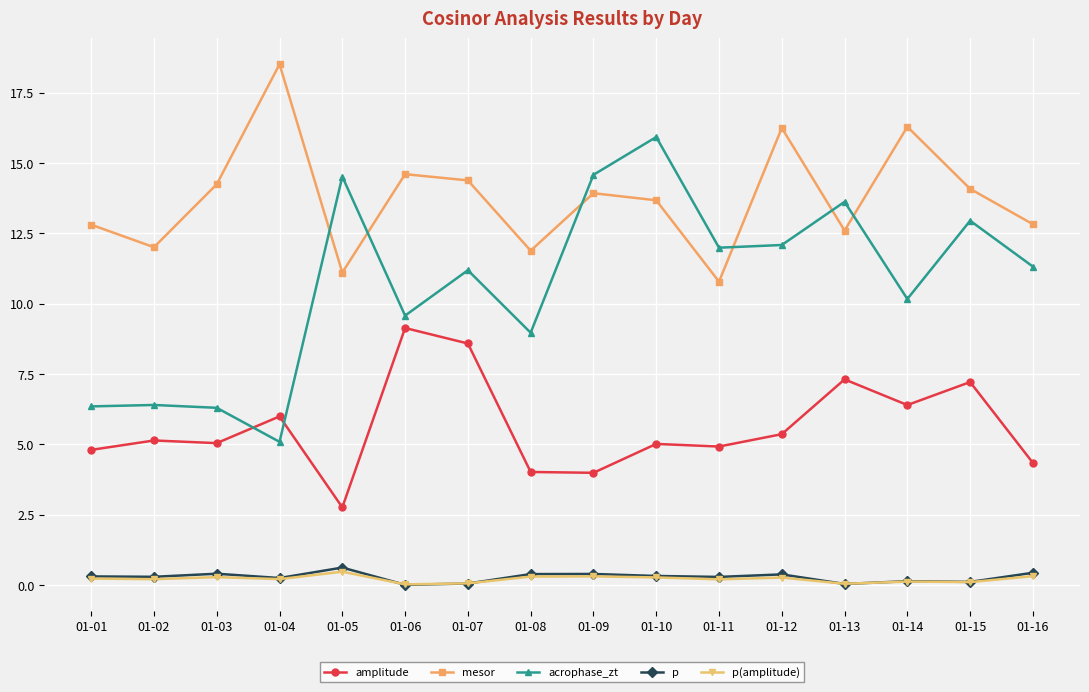

What is the greatest value displayed?

18.5